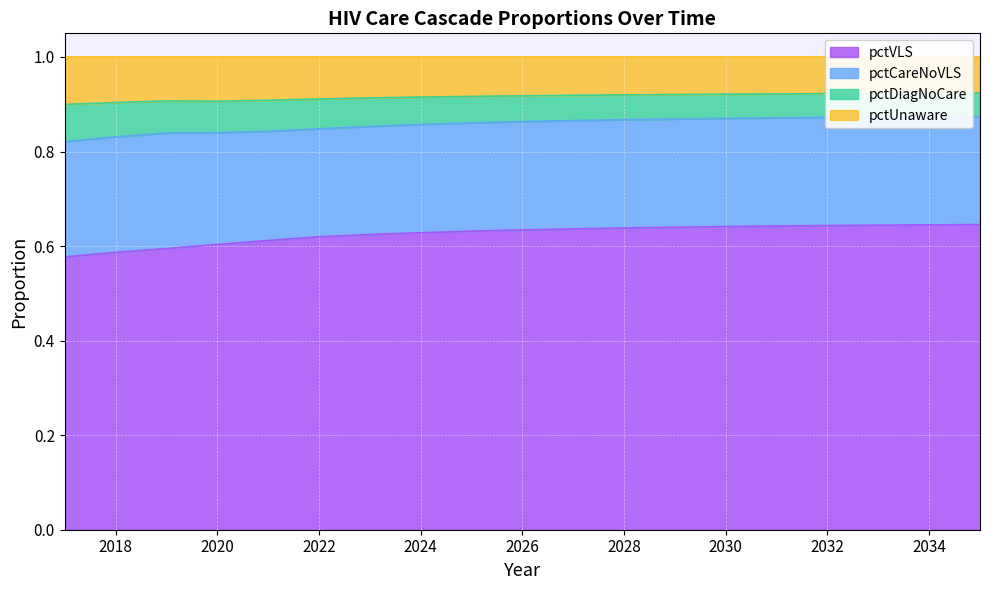

What is the total value across all series at 2022?

1.0